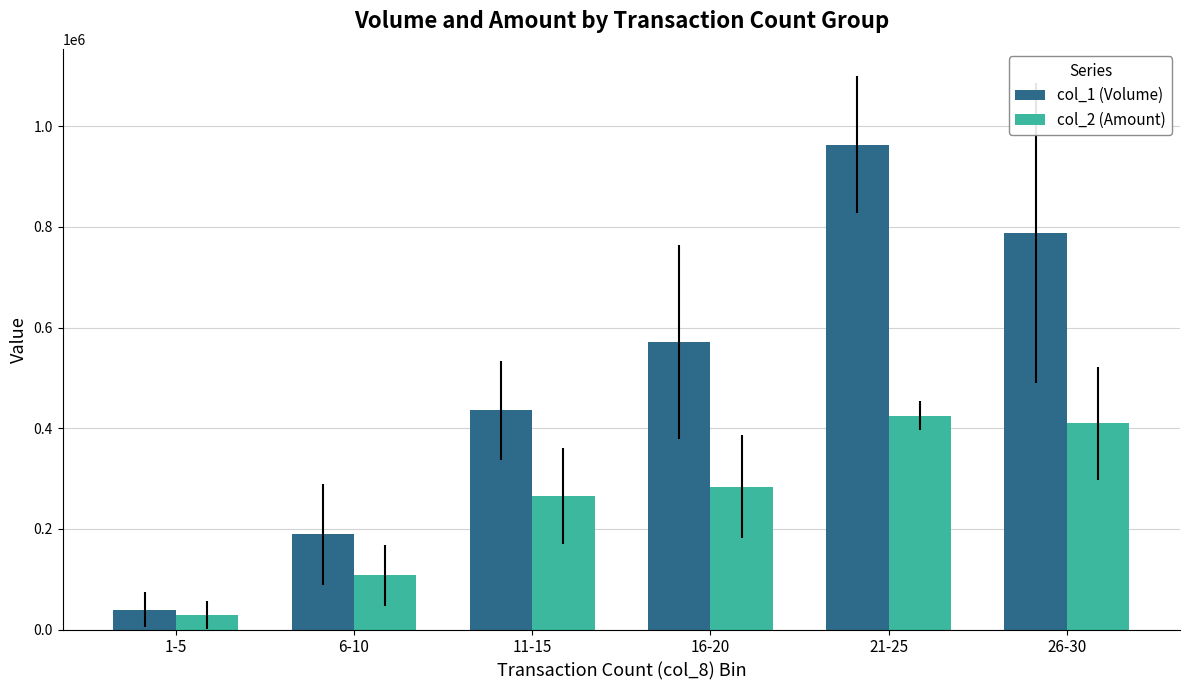

Which series has the largest total across all categories?

col_1 (Volume)